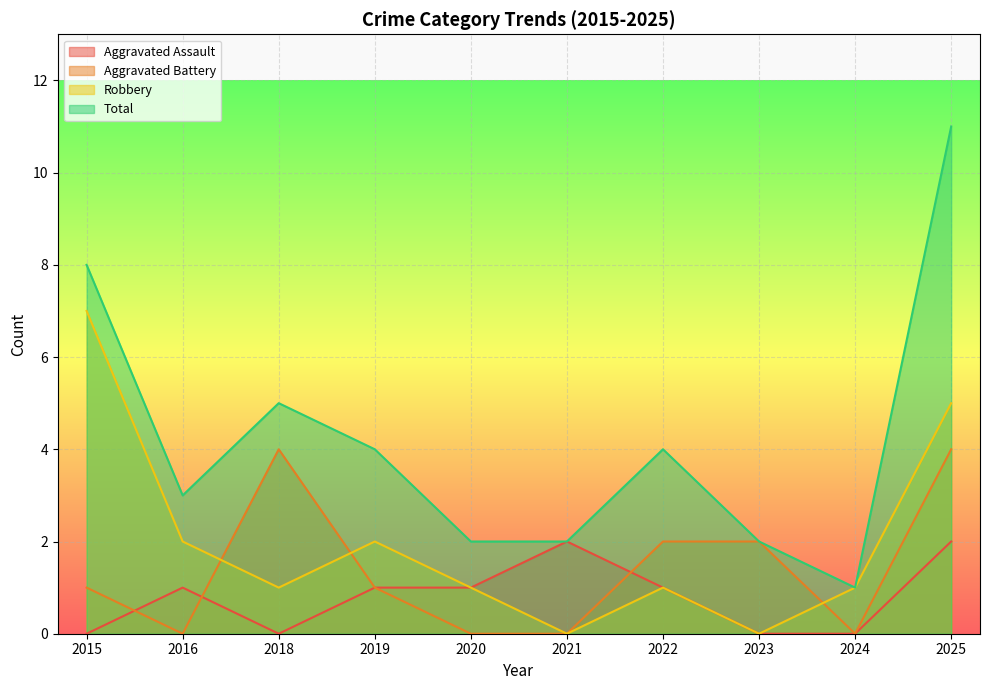

What is the value of the Aggravated Battery point at the 1st from the left?

1